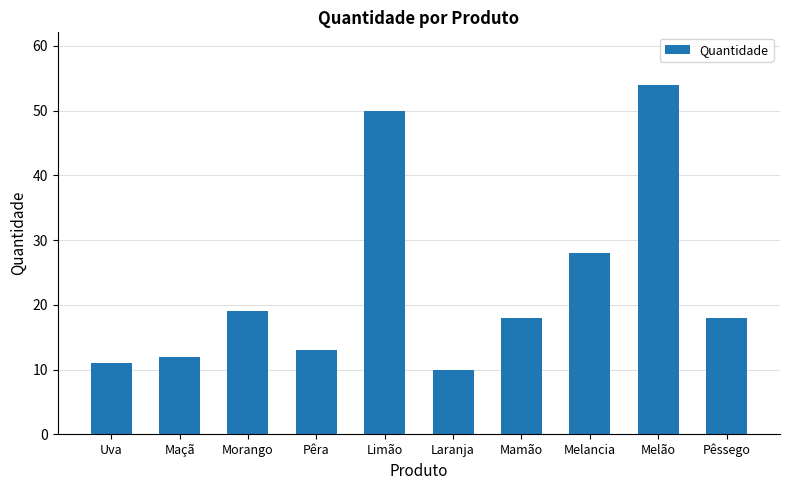

What is the value of the 3rd bar from the left?

19